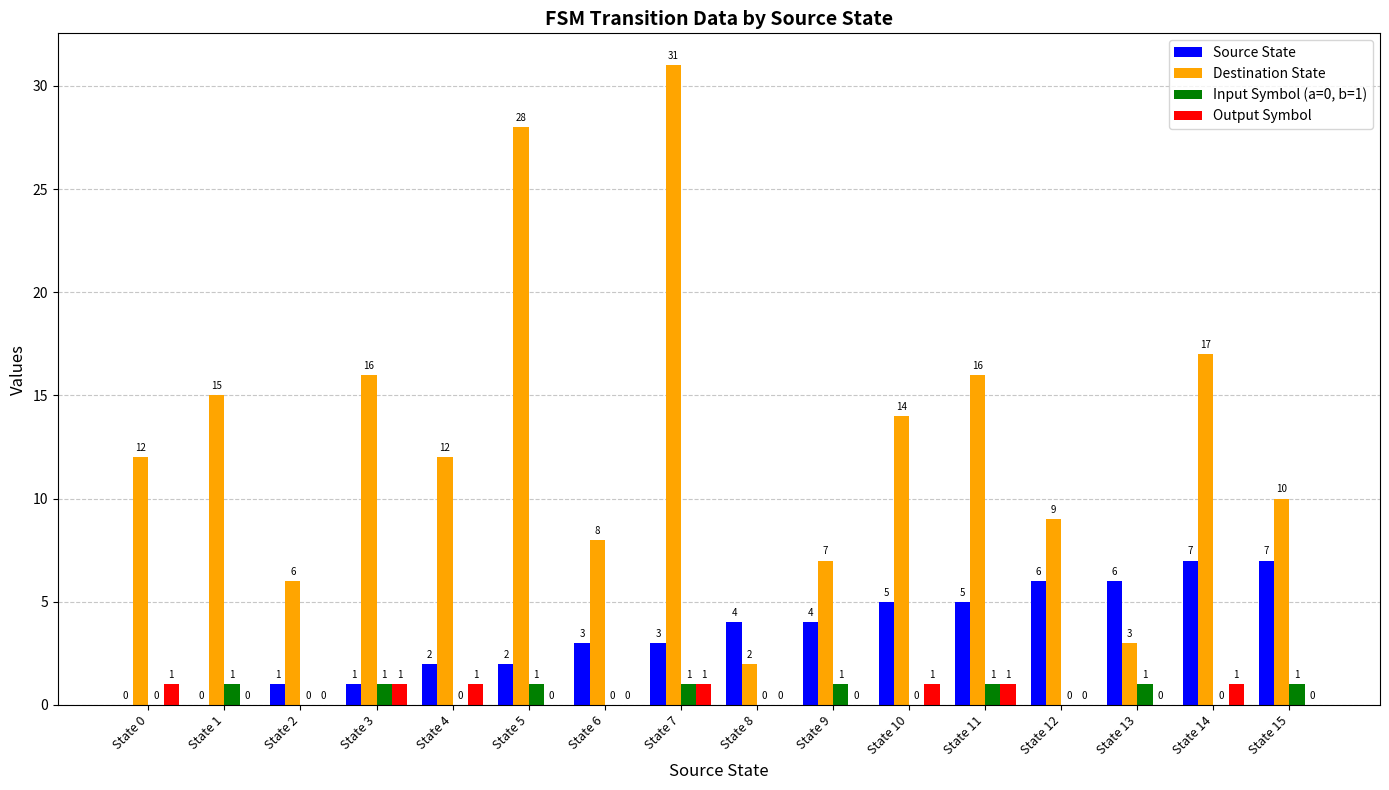

Reading left to right, what are all the values shown in this chart?

Source State: State 0=0	State 1=0	State 2=1	State 3=1	State 4=2	State 5=2	State 6=3	State 7=3	State 8=4	State 9=4	State 10=5	State 11=5	State 12=6	State 13=6	State 14=7	State 15=7
Destination State: State 0=12	State 1=15	State 2=6	State 3=16	State 4=12	State 5=28	State 6=8	State 7=31	State 8=2	State 9=7	State 10=14	State 11=16	State 12=9	State 13=3	State 14=17	State 15=10
Input Symbol (a=0, b=1): State 0=0	State 1=1	State 2=0	State 3=1	State 4=0	State 5=1	State 6=0	State 7=1	State 8=0	State 9=1	State 10=0	State 11=1	State 12=0	State 13=1	State 14=0	State 15=1
Output Symbol: State 0=1	State 1=0	State 2=0	State 3=1	State 4=1	State 5=0	State 6=0	State 7=1	State 8=0	State 9=0	State 10=1	State 11=1	State 12=0	State 13=0	State 14=1	State 15=0